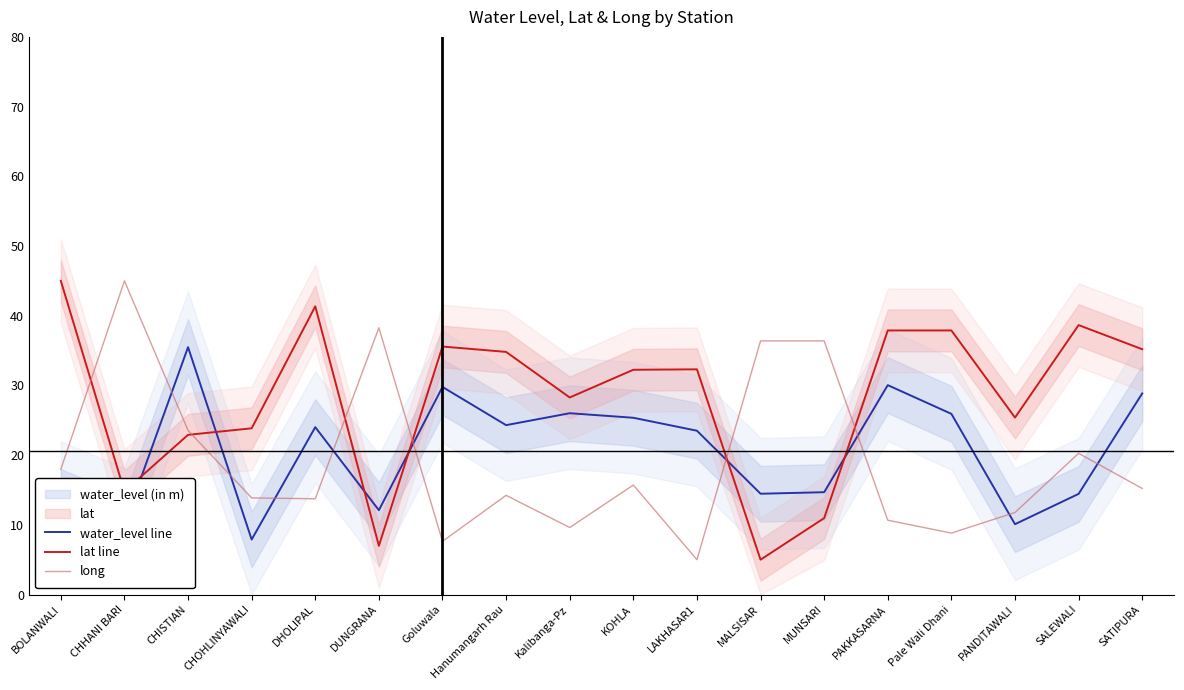

How many lines are shown in the chart?

3